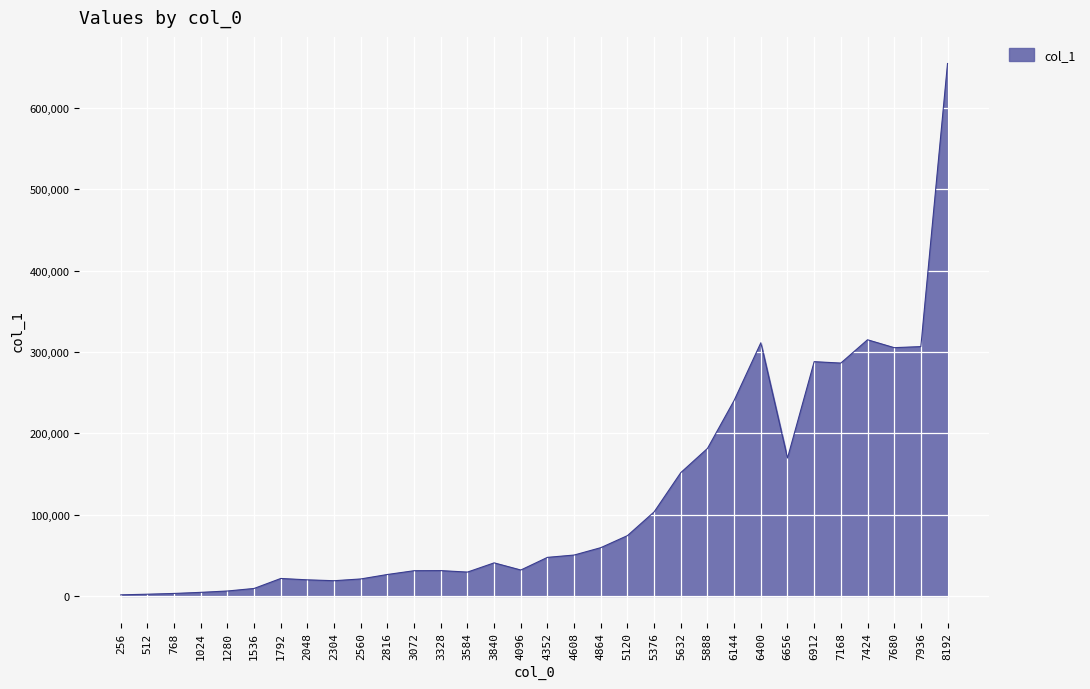

What is the maximum value shown in the chart?

654504